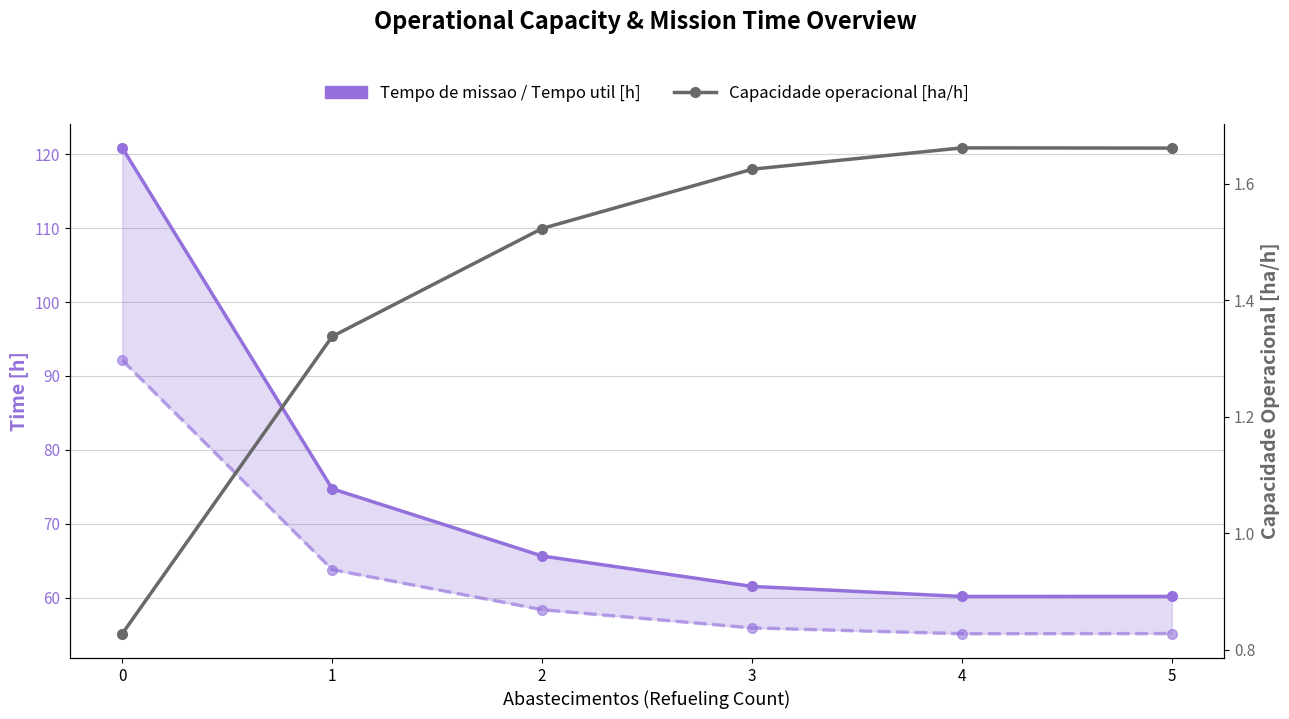

How many series are shown in this chart?

3